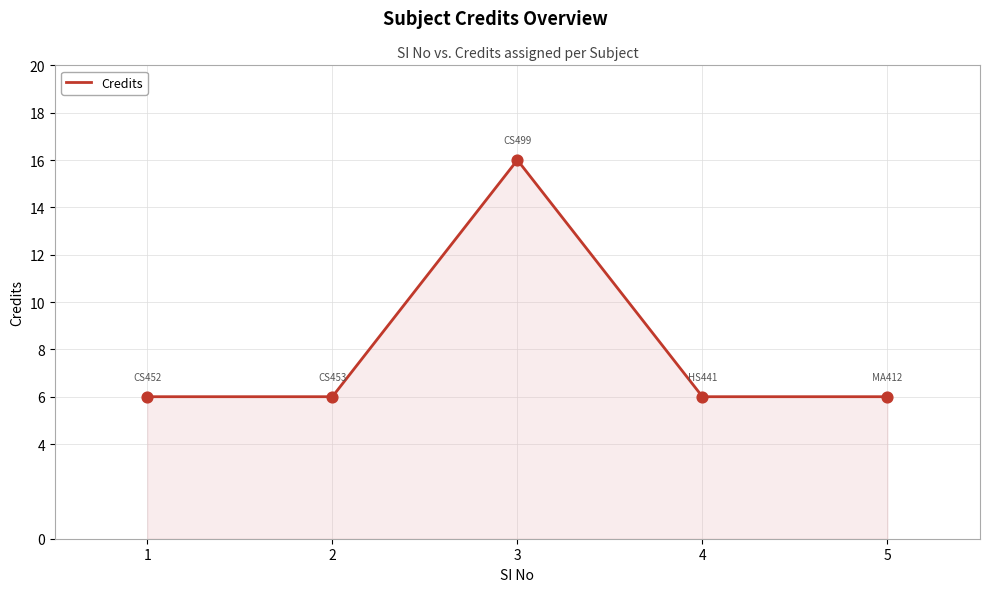

Which has a higher value, 3 or 1?

3